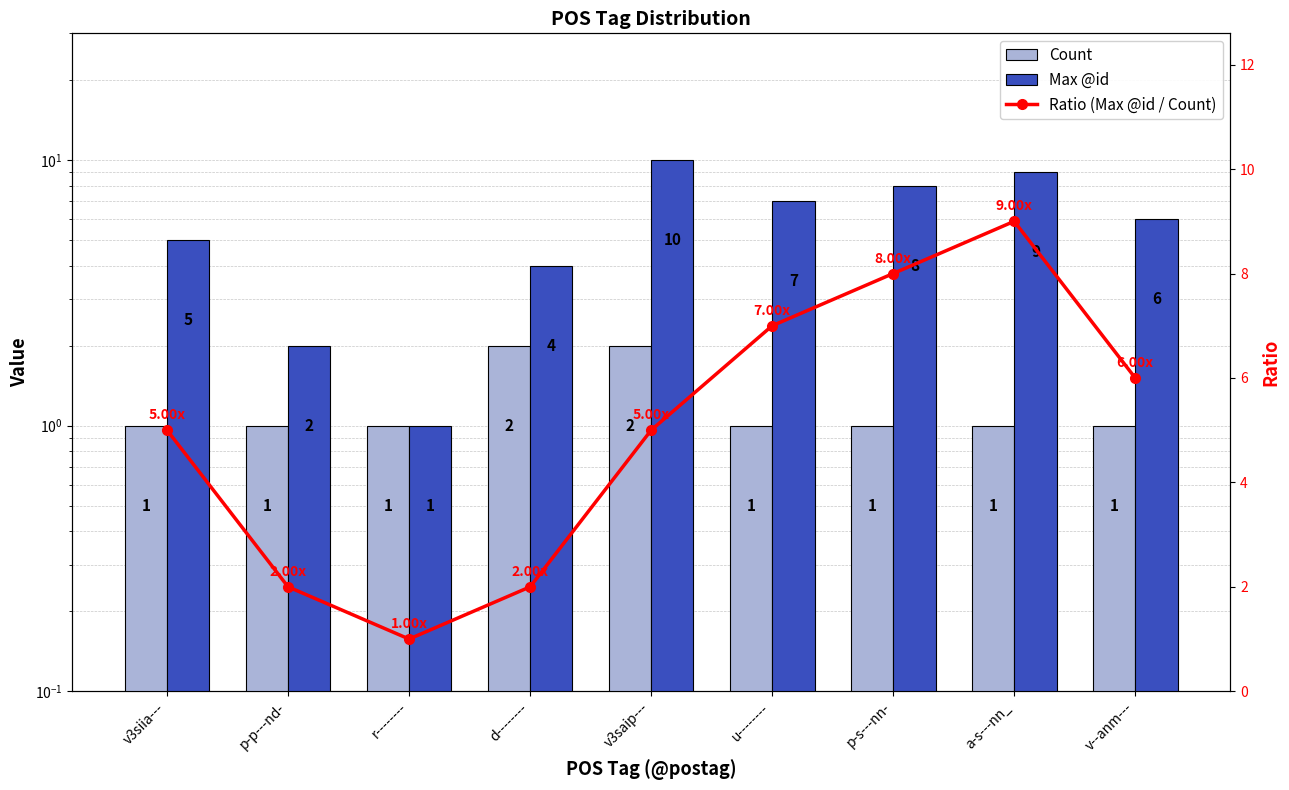

Which category has the lowest value in the Ratio (Max @id / Count) series?

r--------